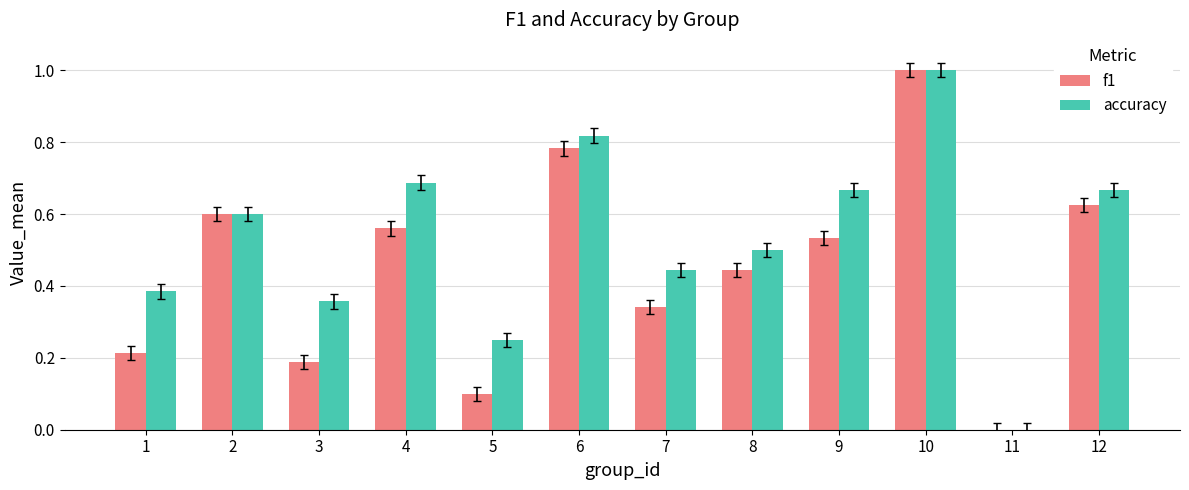

What are all the series names shown in the legend?

f1, accuracy